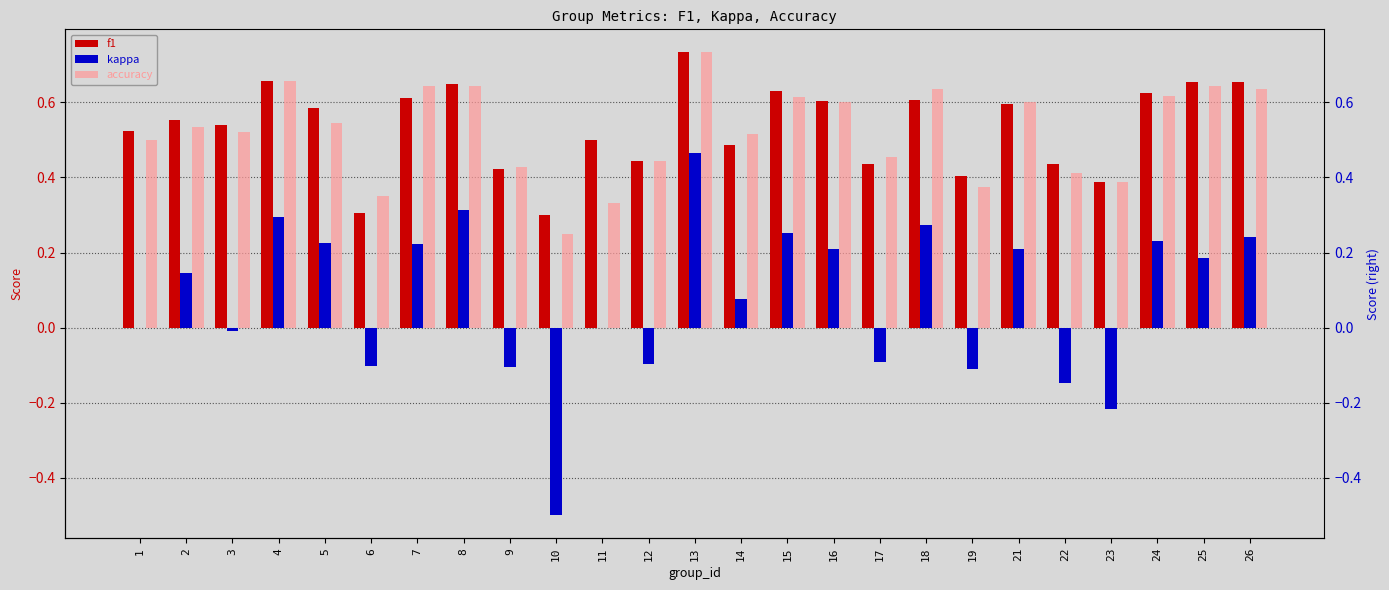

What is the greatest value displayed?

0.7